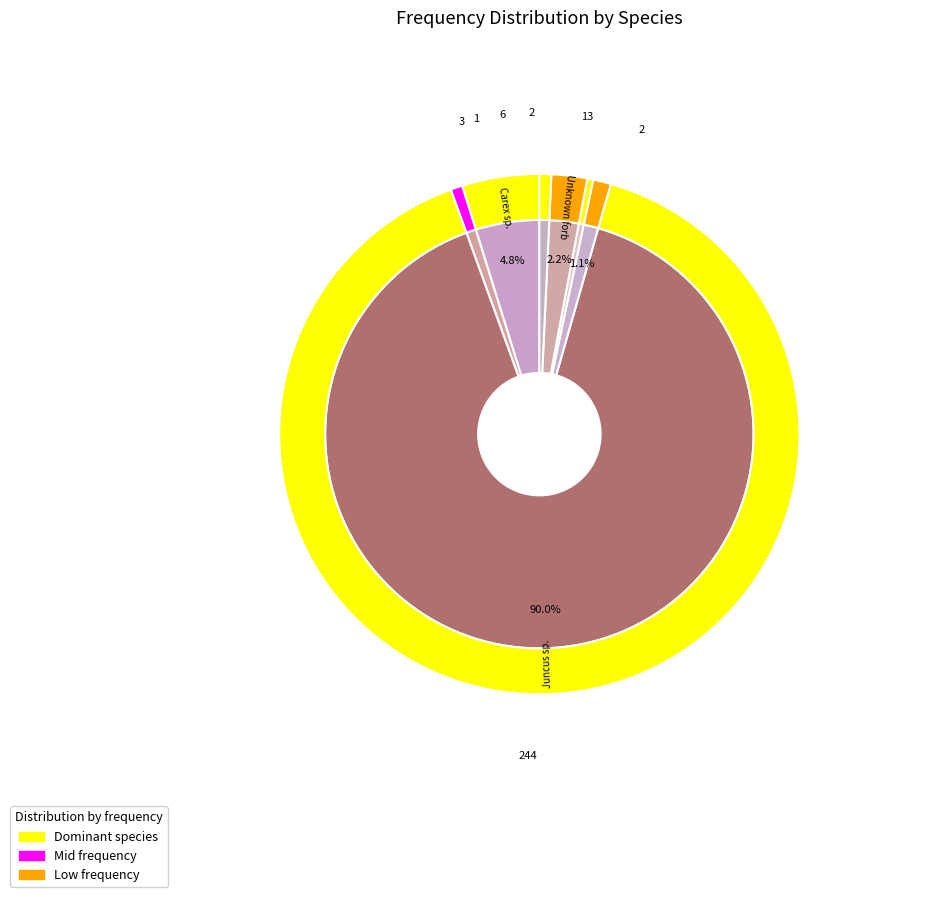

What percentage is NOT represented by Carex sp.?

95.2%